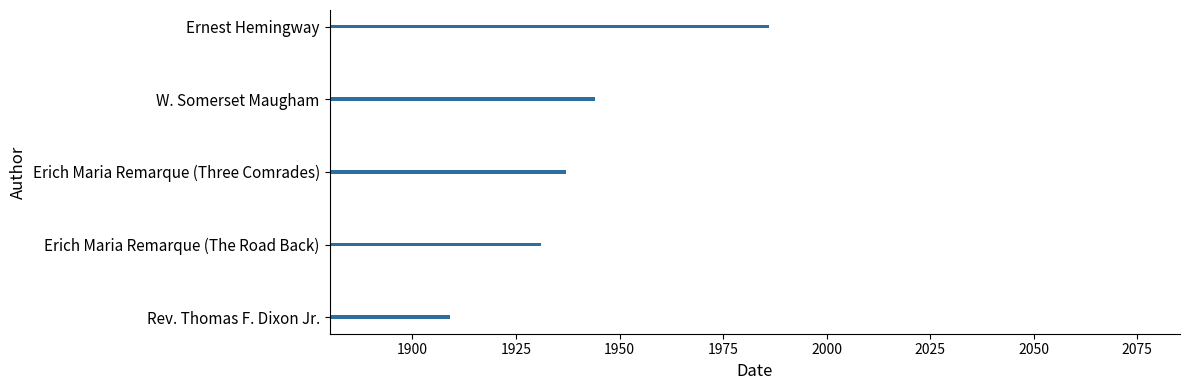

What is the sum of all values?

9707